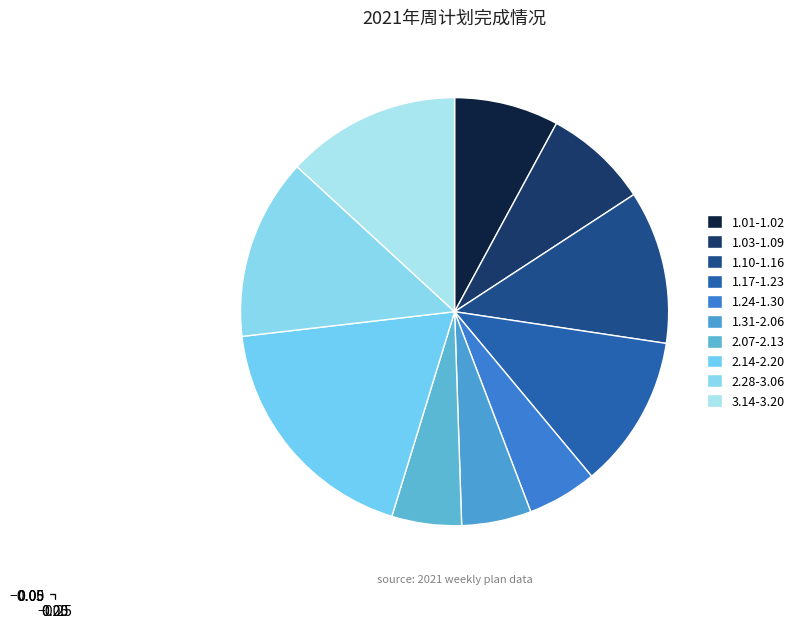

Rank the categories by value from lowest to highest.

1.24-1.30, 1.31-2.06, 2.07-2.13, 1.01-1.02, 1.03-1.09, 1.10-1.16, 1.17-1.23, 3.14-3.20, 2.28-3.06, 2.14-2.20